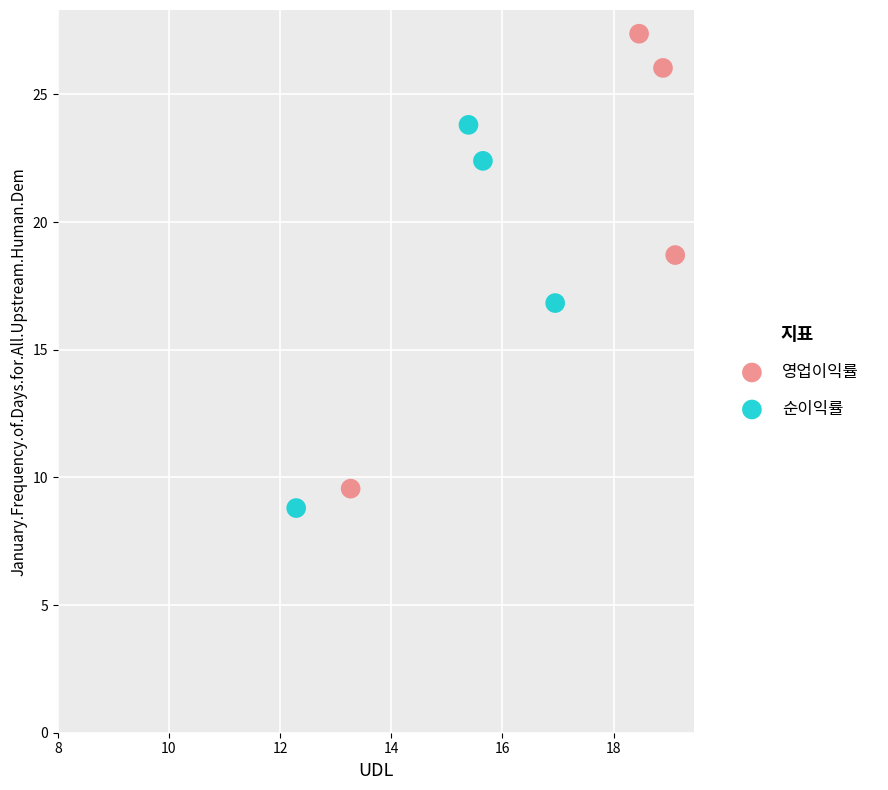

What are all the series names shown in the legend?

영업이익률, 순이익률